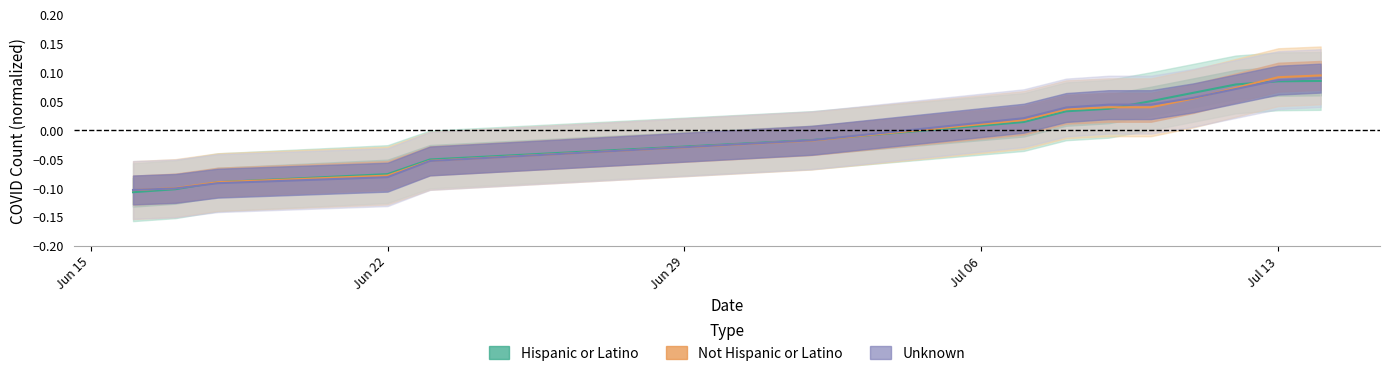

At how many categories does at least one series exceed 0?

8